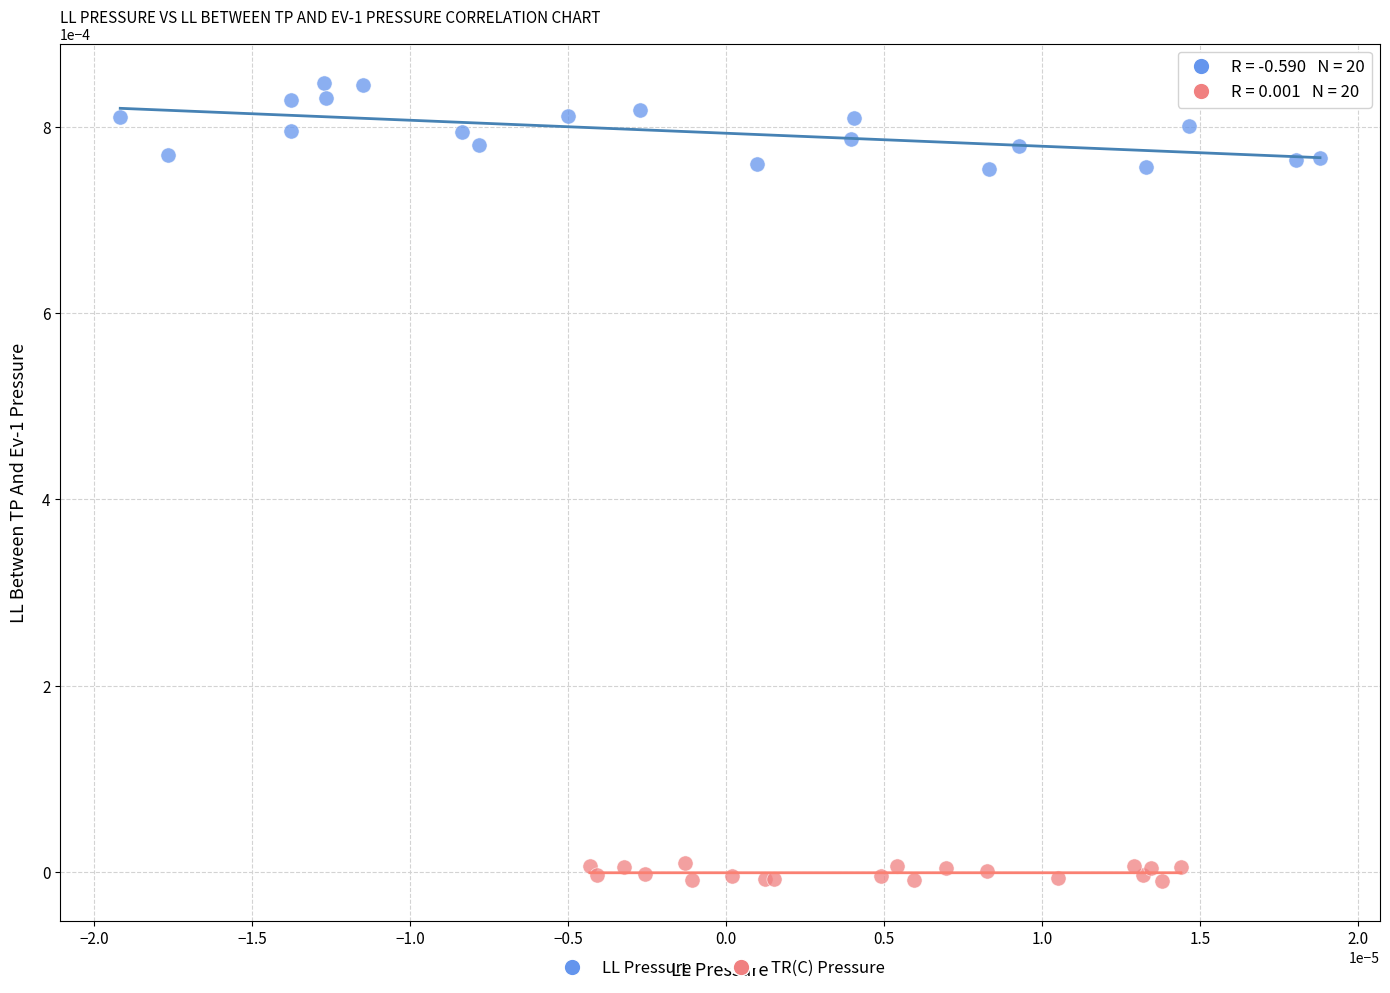

Which series has the widest spread of Y values?

LL Pressure